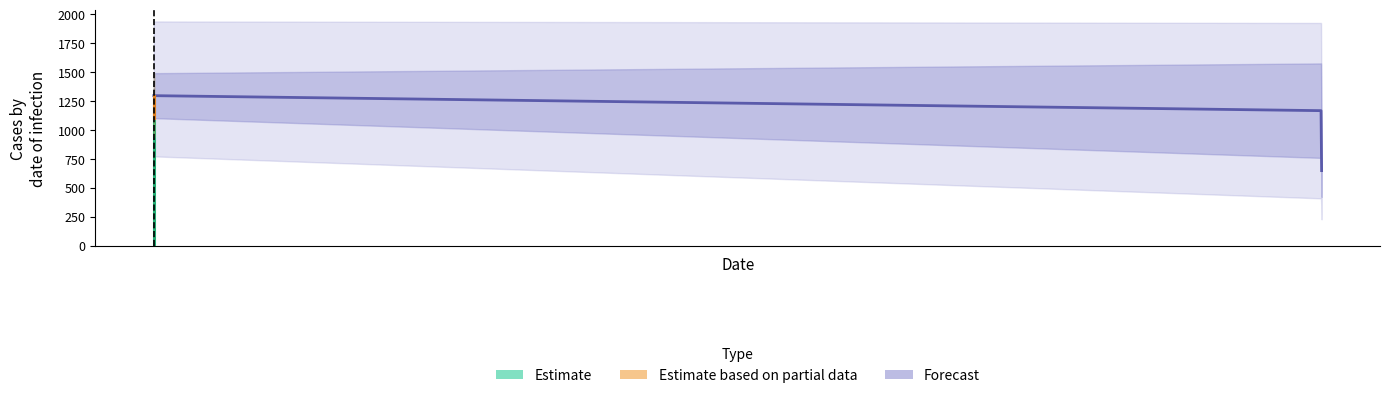

List the labels in order of value, smallest first.

2020-02-27, 2020-02-28, 2020-02-29, 2020-03-02, 2020-03-01, 2020-03-03, 2020-03-04, 2020-03-05, 2020-03-06, 2020-03-07, 2020-03-08, 2020-03-09, 2020-03-10, 2020-03-11, 2020-03-12, 2020-03-13, 2020-03-14, 2020-03-15, 2020-03-16, 2020-03-17, 2020-03-18, 2020-03-19, 2020-03-20, 2020-03-21, 2020-03-22, 2020-03-23, 2020-03-24, 2020-03-25, 2020-03-26, 2020-03-27, 2020-03-28, 2020-03-29, 2020-03-30, 2020-03-31, 2020-04-01, 2020-04-02, 2020-04-03, 2020-04-04, 2020-04-05, 2020-04-06